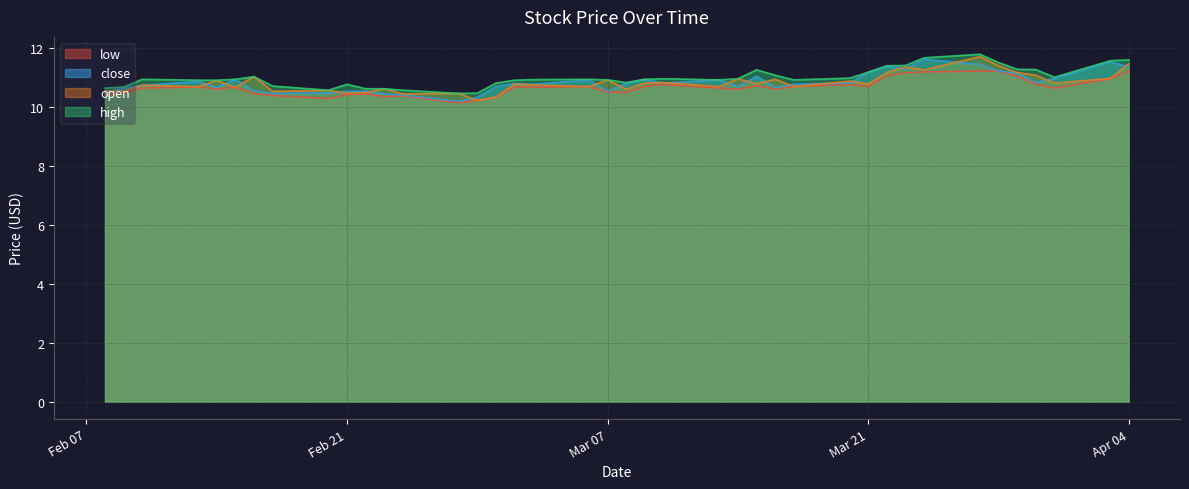

How many interior local valleys does the high series have?

6